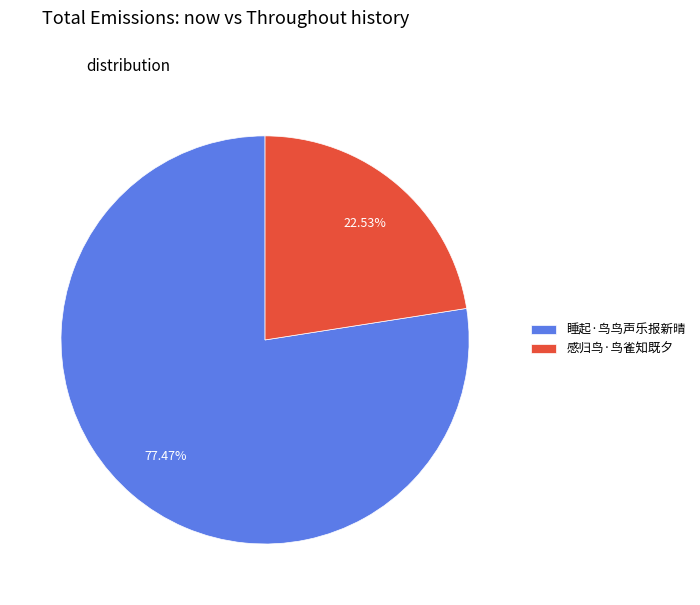

To the nearest percent, what portion does 感归鸟·鸟雀知既夕 represent?

23%